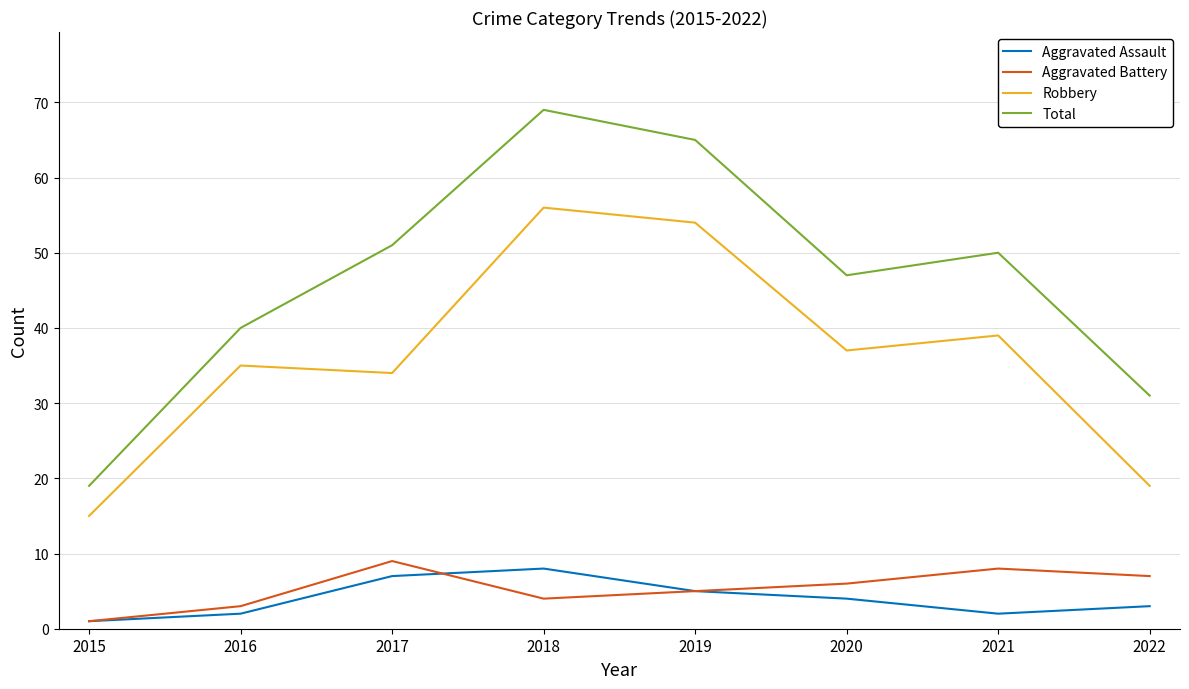

What is the approximate value of Robbery at 2017?

34